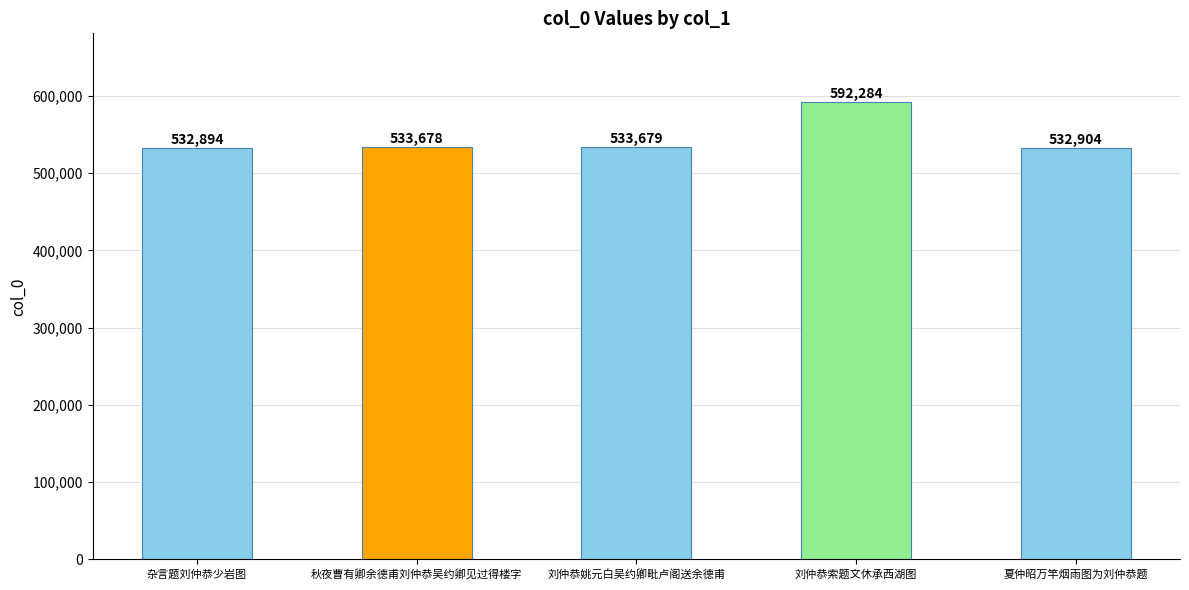

At which label is the value closest to 562589?

刘仲恭姚元白吴约卿毗卢阁送余德甫